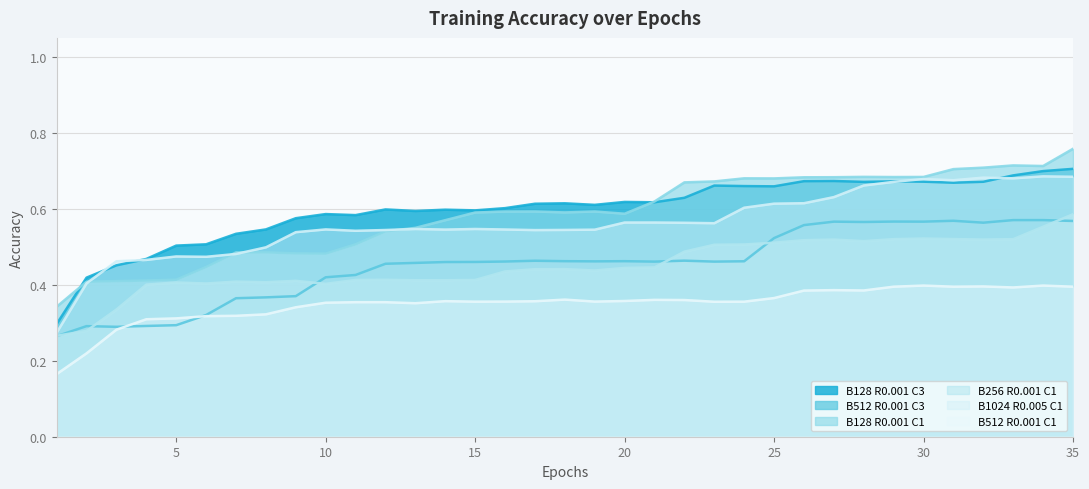

At how many categories does at least one series exceed 0?

35